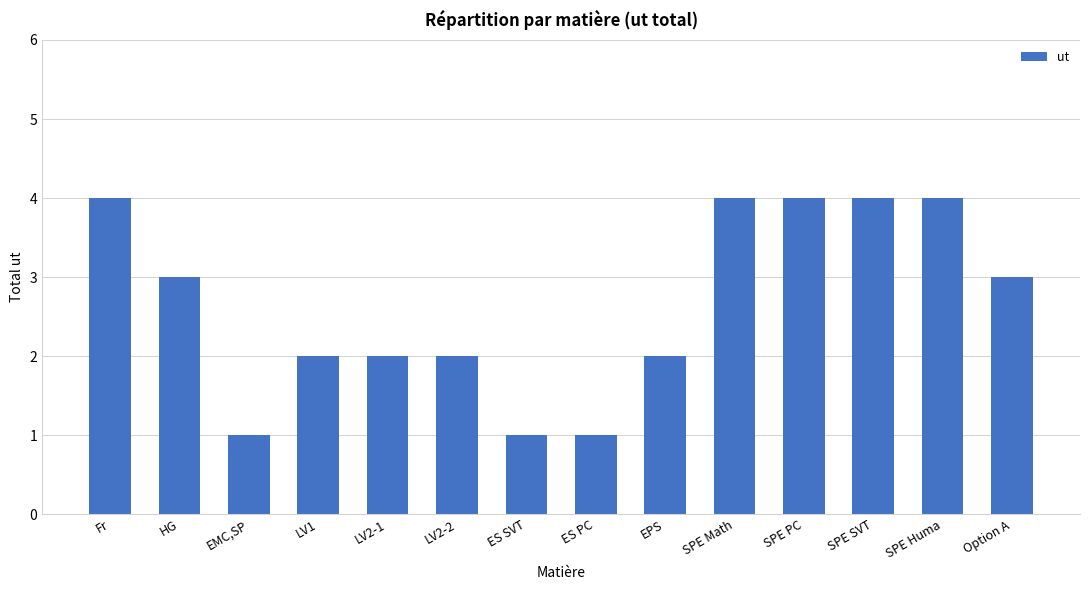

What is the change in value from EMC,SP to SPE Huma?

+3